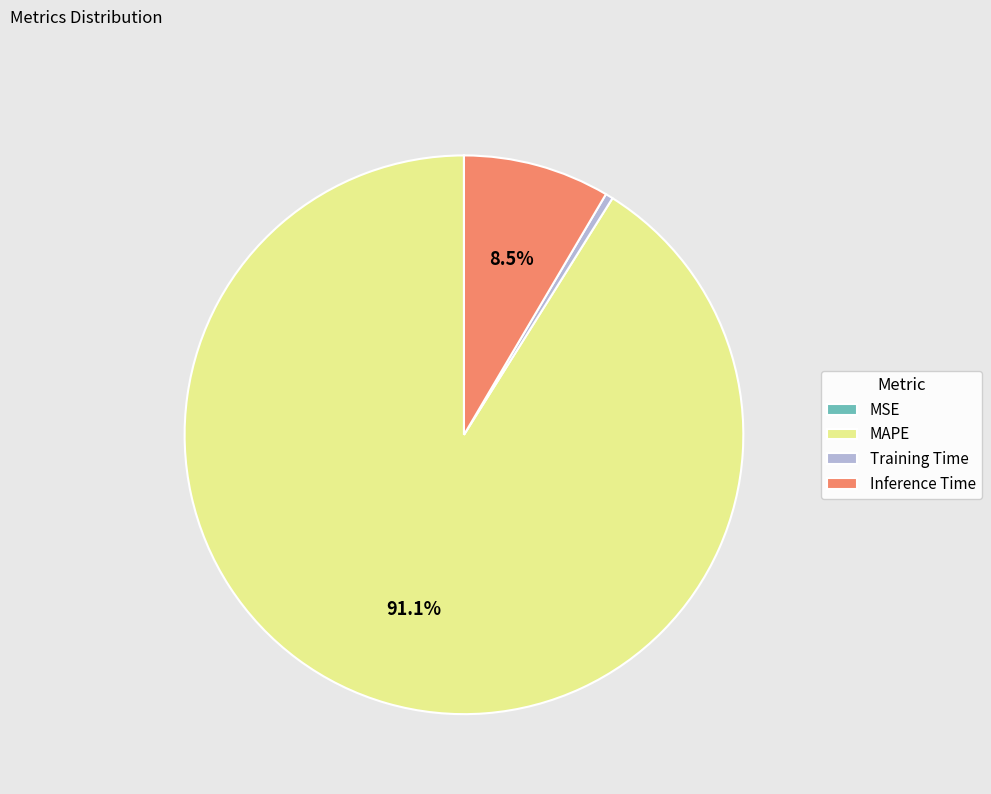

Which slice represents more than half of the pie?

MAPE